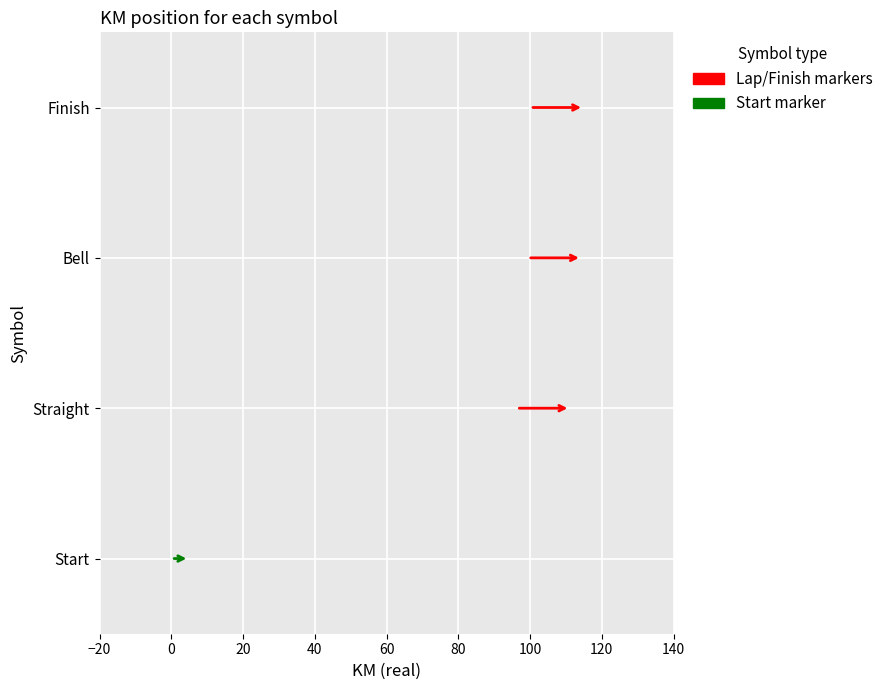

What is the change in value from Bell to Finish?

+0.6